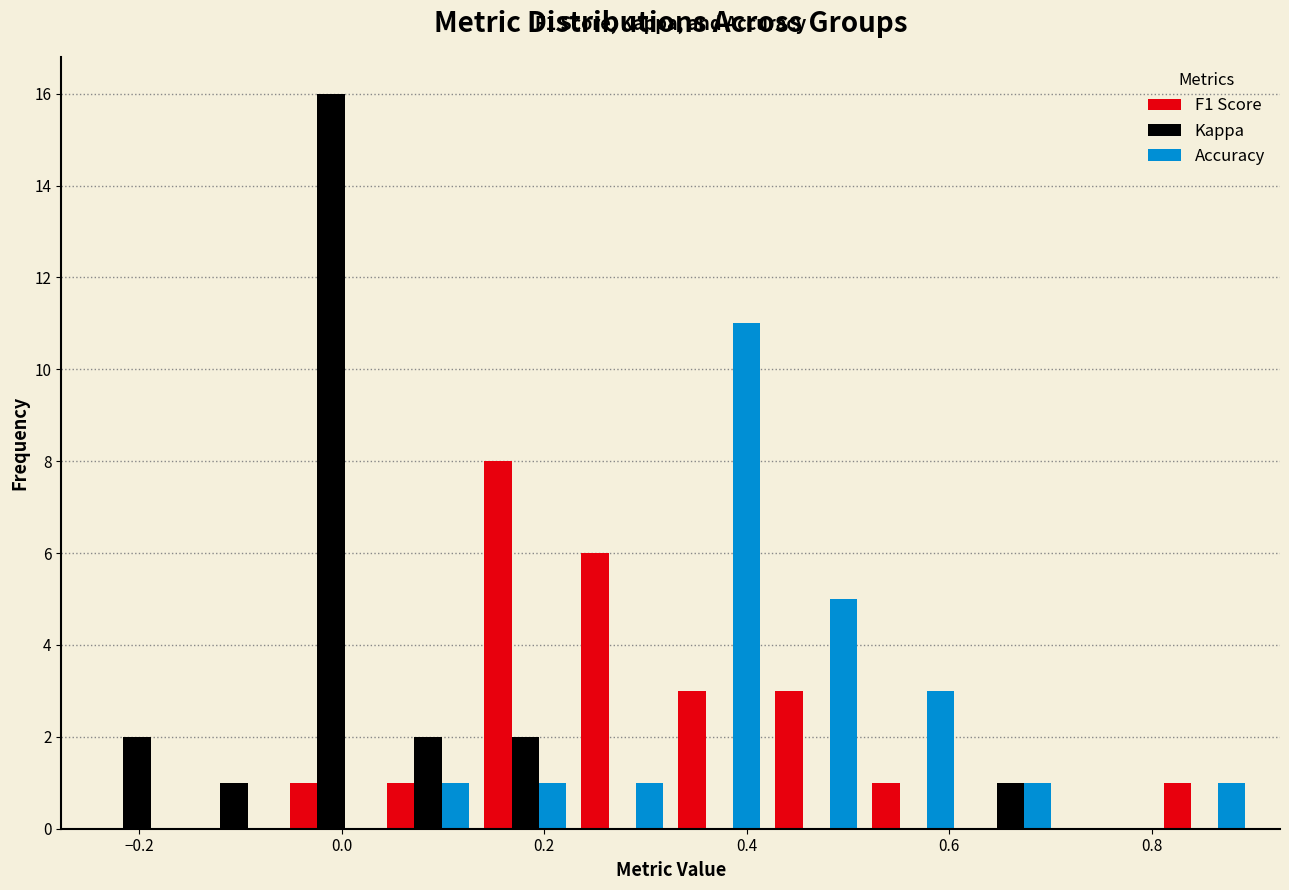

In the Accuracy series, which range on the x-axis has the tallest bar?

0.32 to 0.42